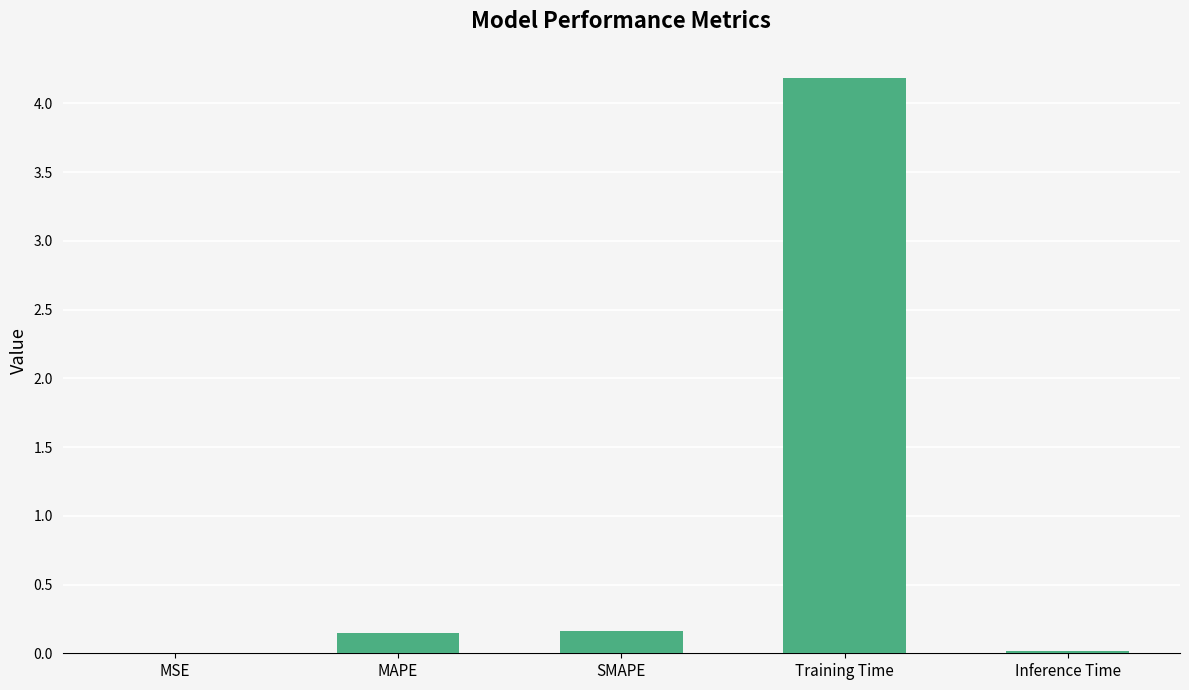

What is the sum of the values at SMAPE and Training Time?

4.3